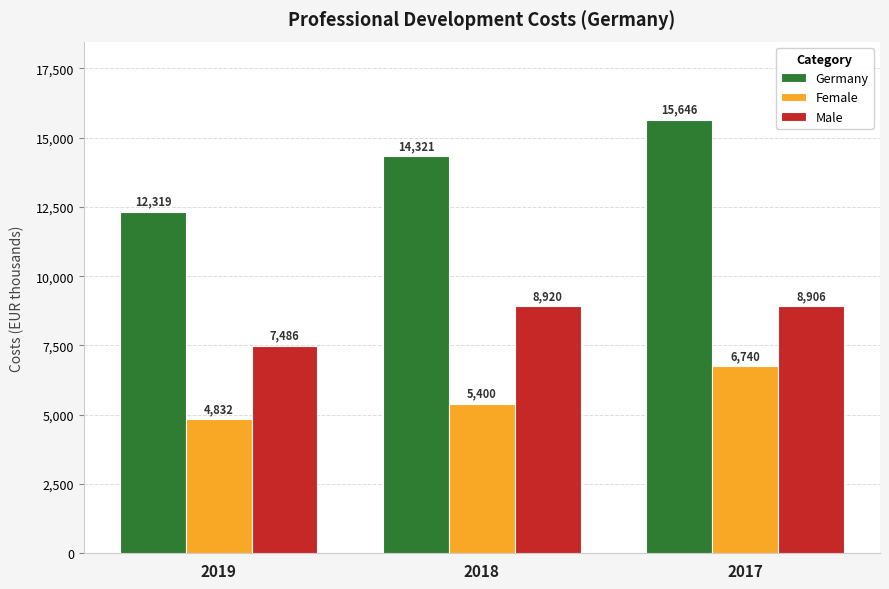

Which category has the lowest value in the Female series?

2019